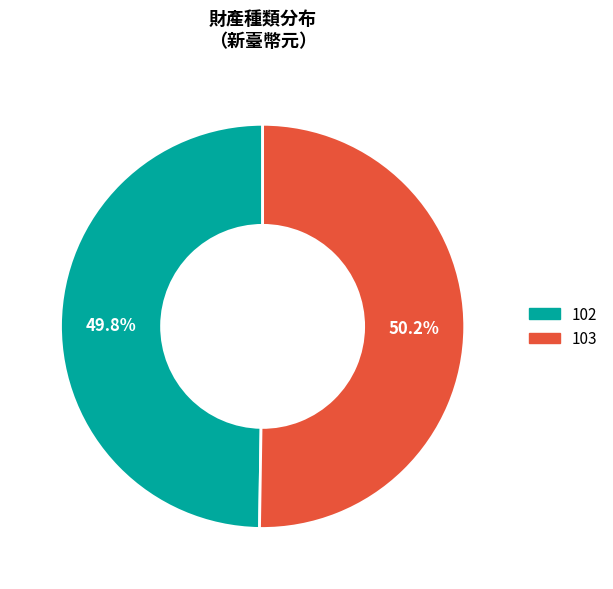

Is there any slice that represents more than half of the pie?

Yes